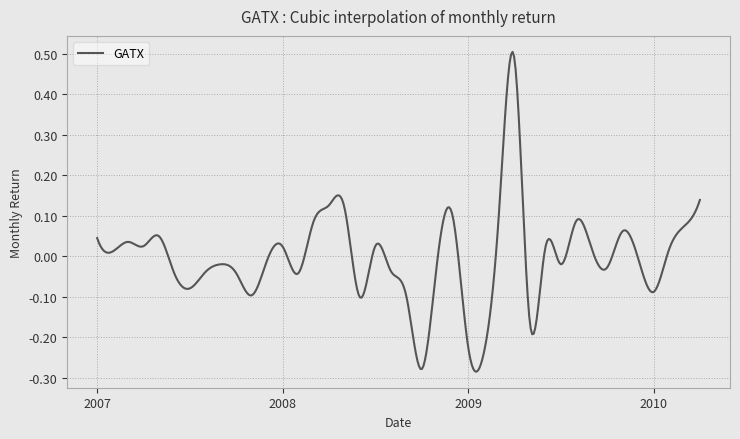

What is the difference between the maximum and minimum values?

0.8